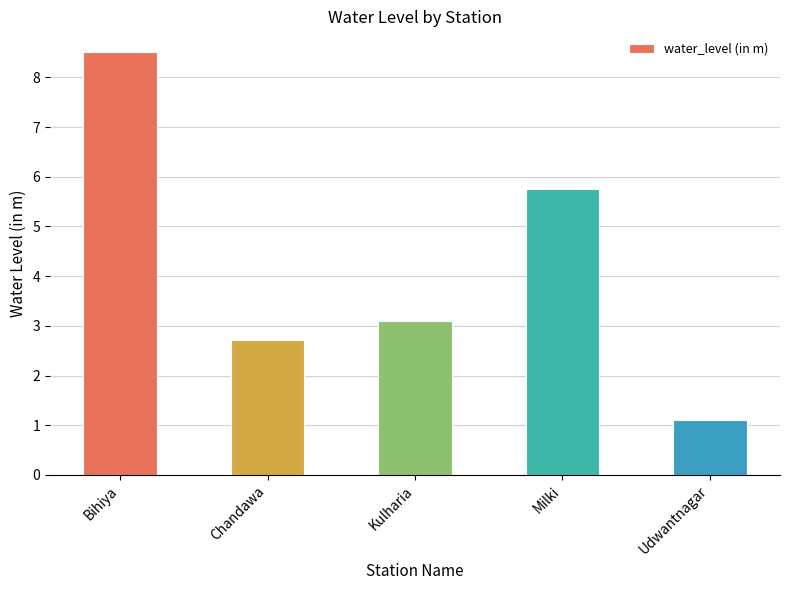

What is the greatest value displayed?

8.5